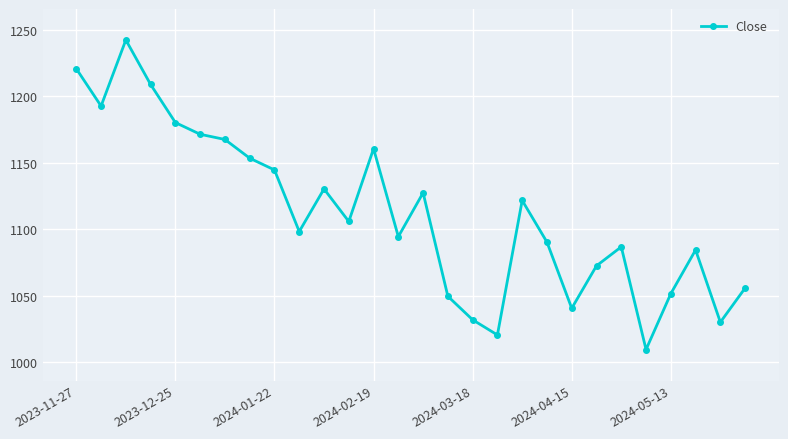

Does the chart display data point markers on the line(s)?

Yes